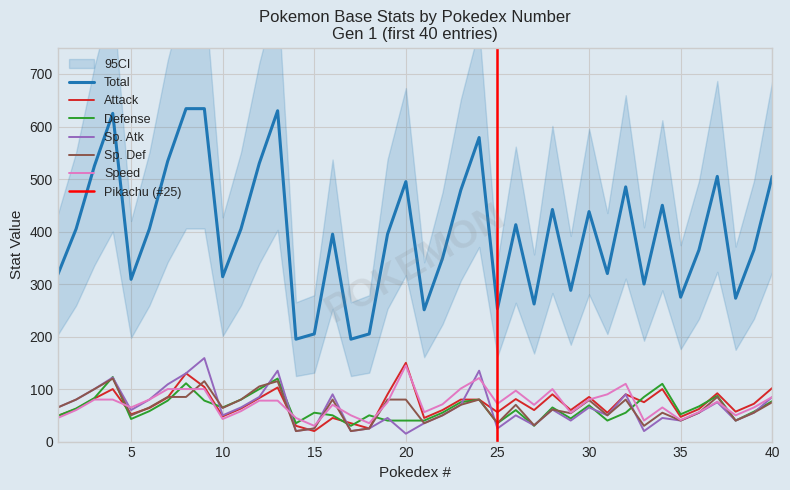

Is it true that Defense equals 15 at 5?

False